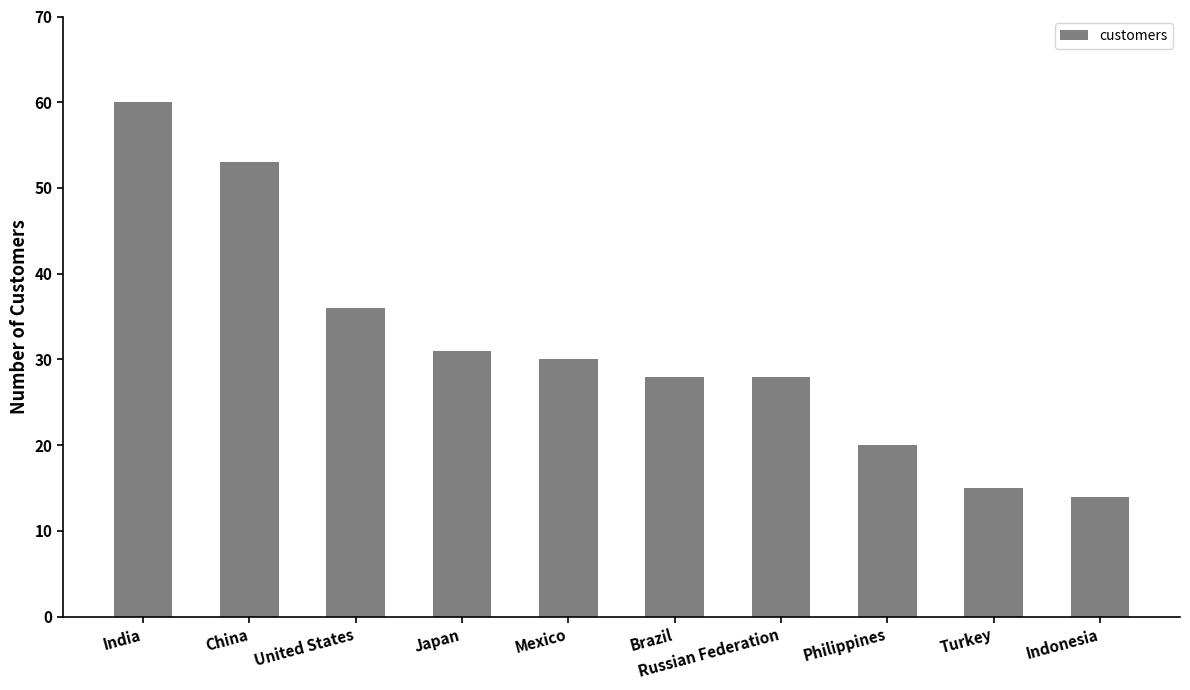

True or false: the data shows 12 at Mexico.

False